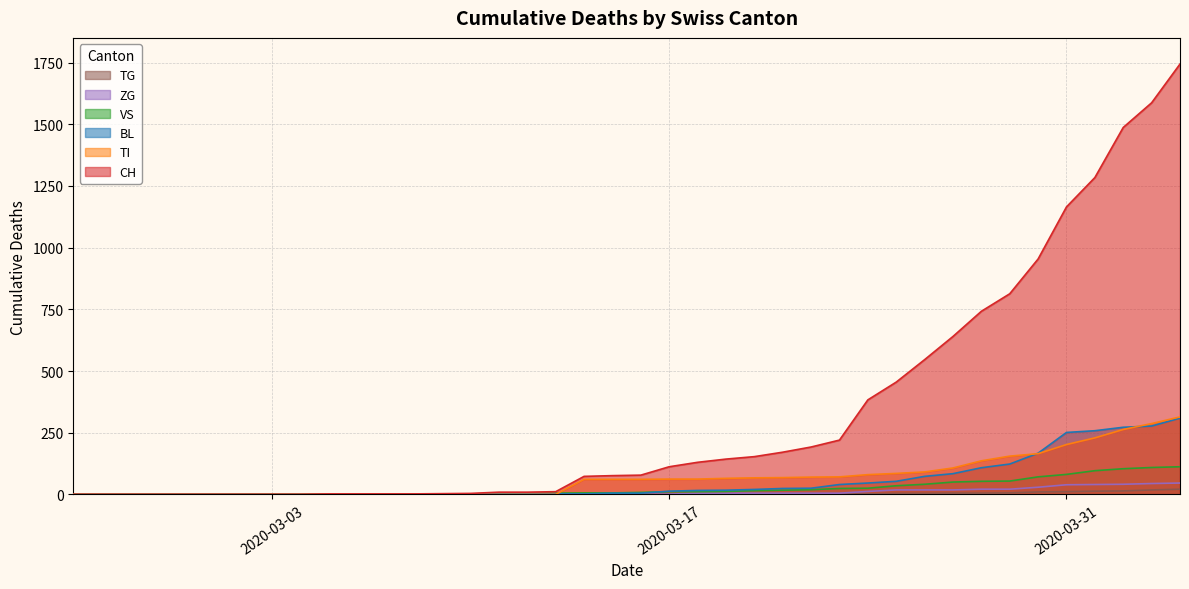

At 2020-03-31, list the series in order from largest to smallest.

CH, BL, TI, VS, ZG, TG